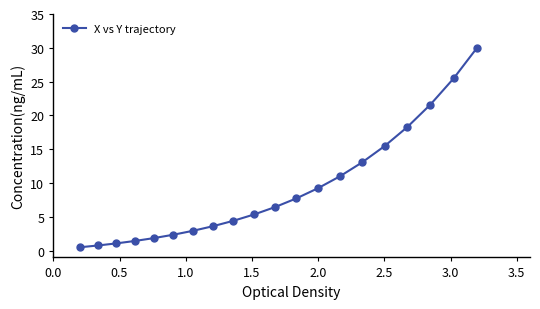

How many data points does each series have?

20